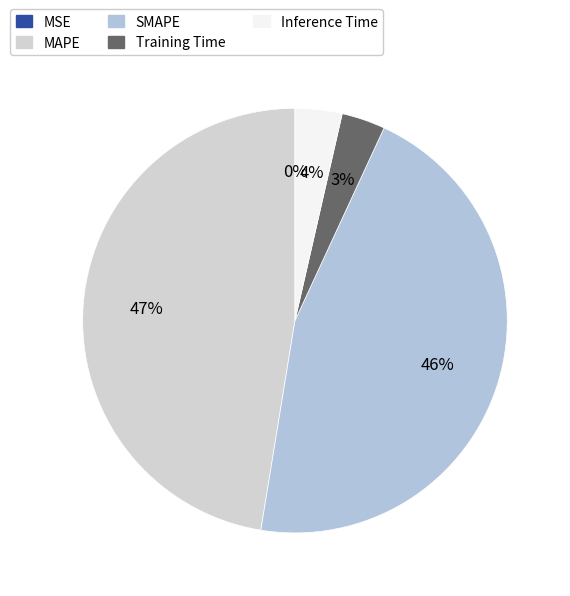

How many slices are in this pie chart?

5